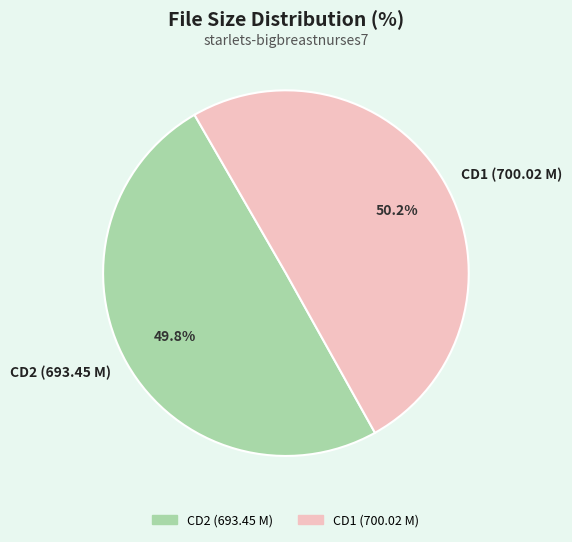

Combined, what portion of the pie is CD1 (700.02 M) and CD2 (693.45 M)?

100.0%